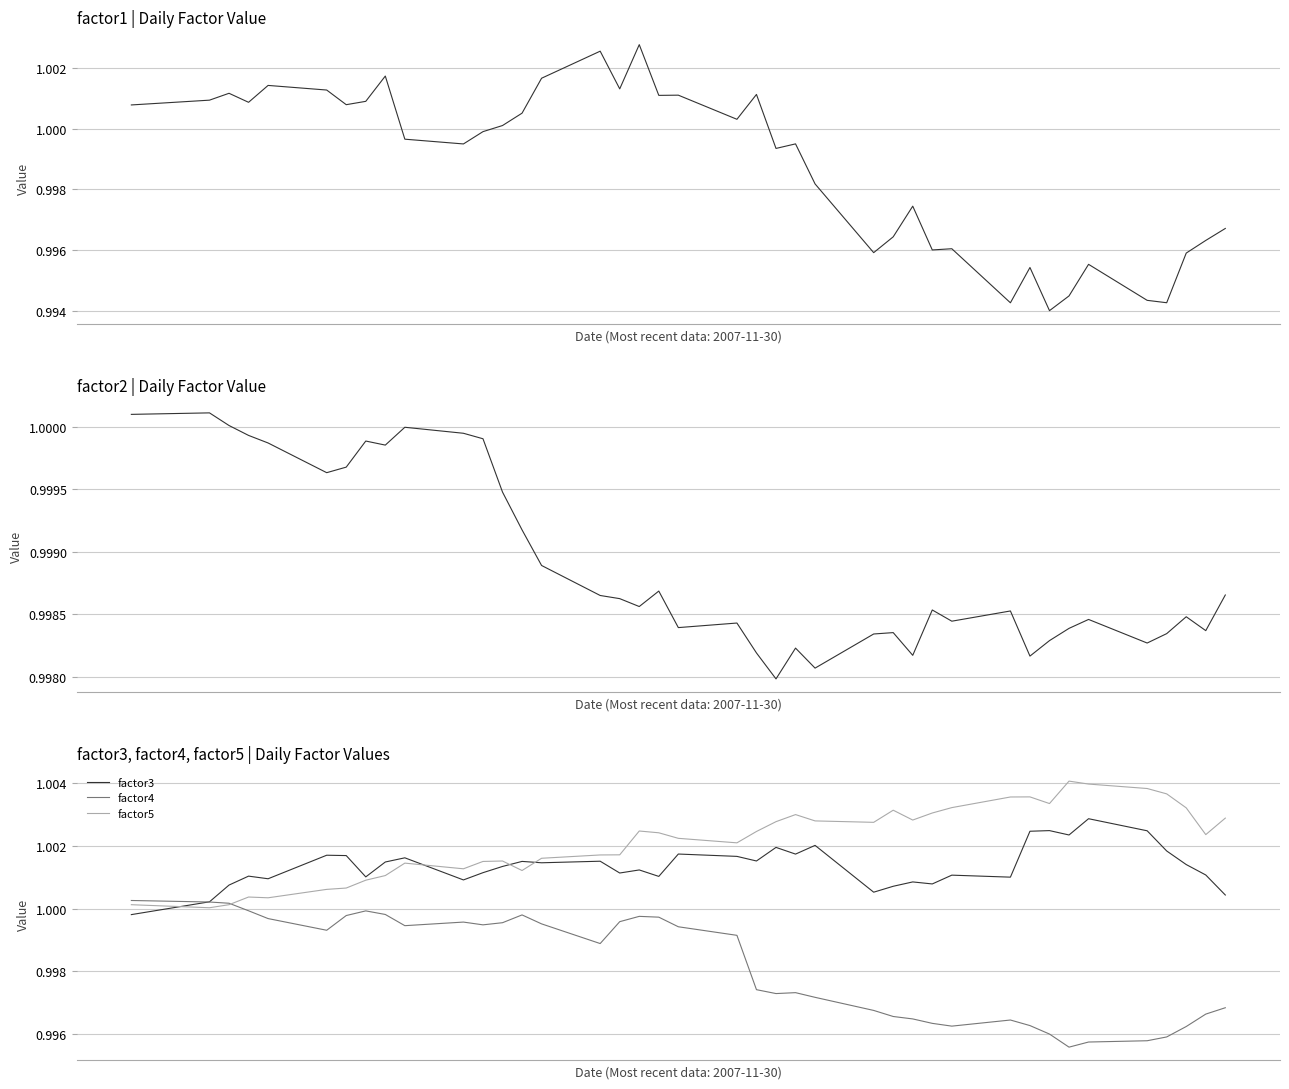

How many lines are shown in the chart?

5